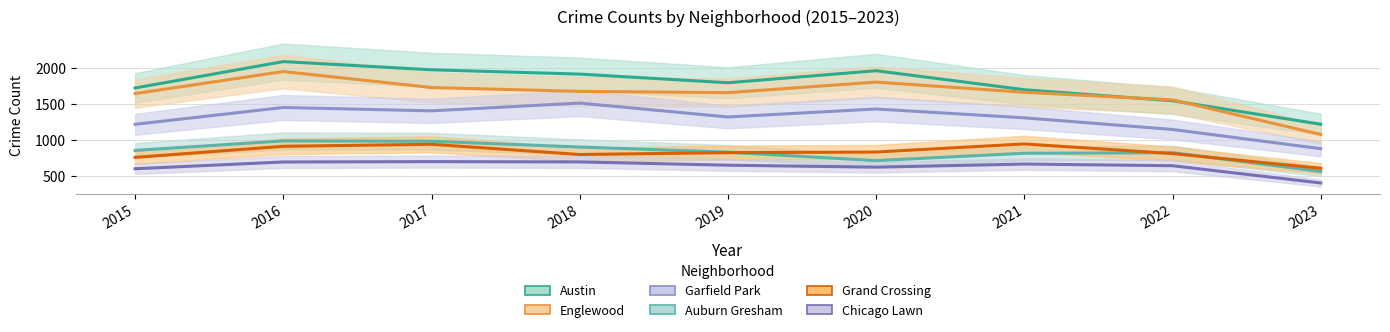

What is the highest value of the Austin series?

2086